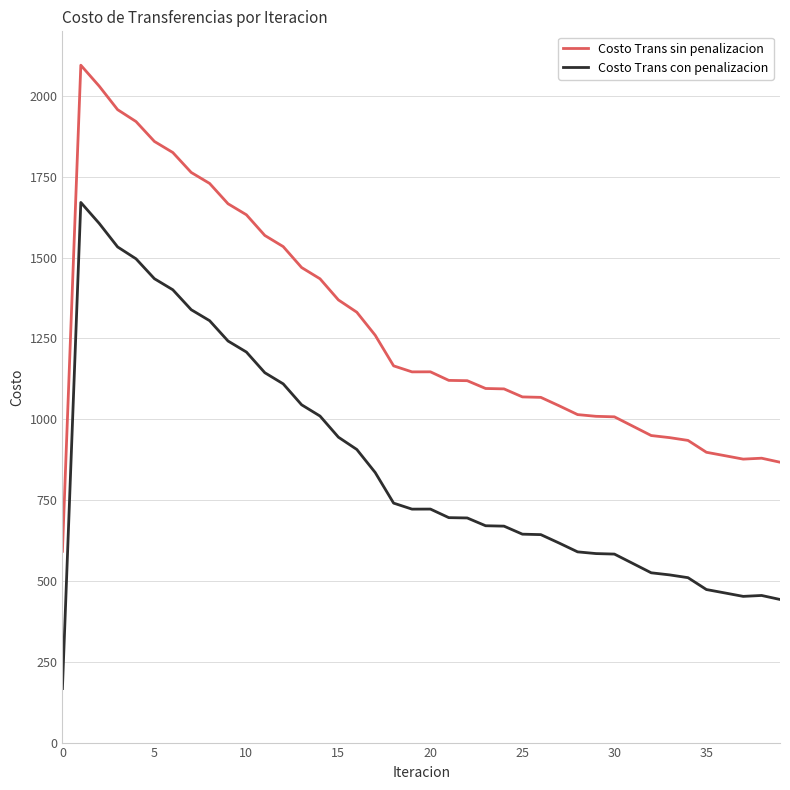

What is the highest value of the Costo Trans sin penalizacion series?

2094.7